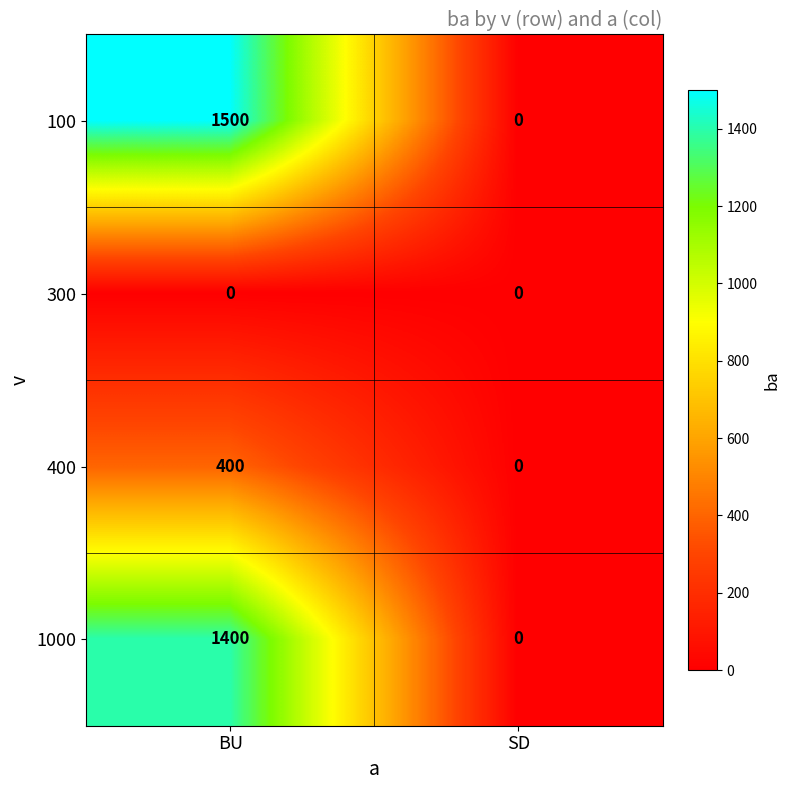

Which label corresponds to the largest value in the chart?

BU